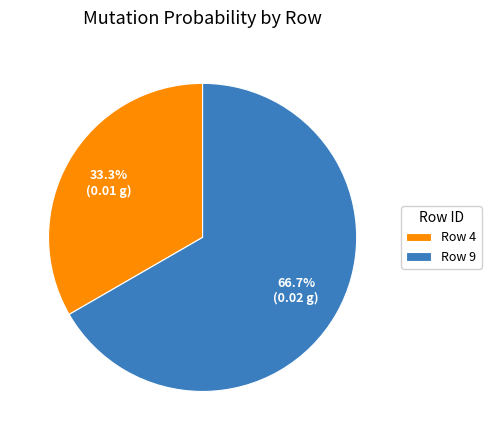

Which slice is the largest?

Row 9